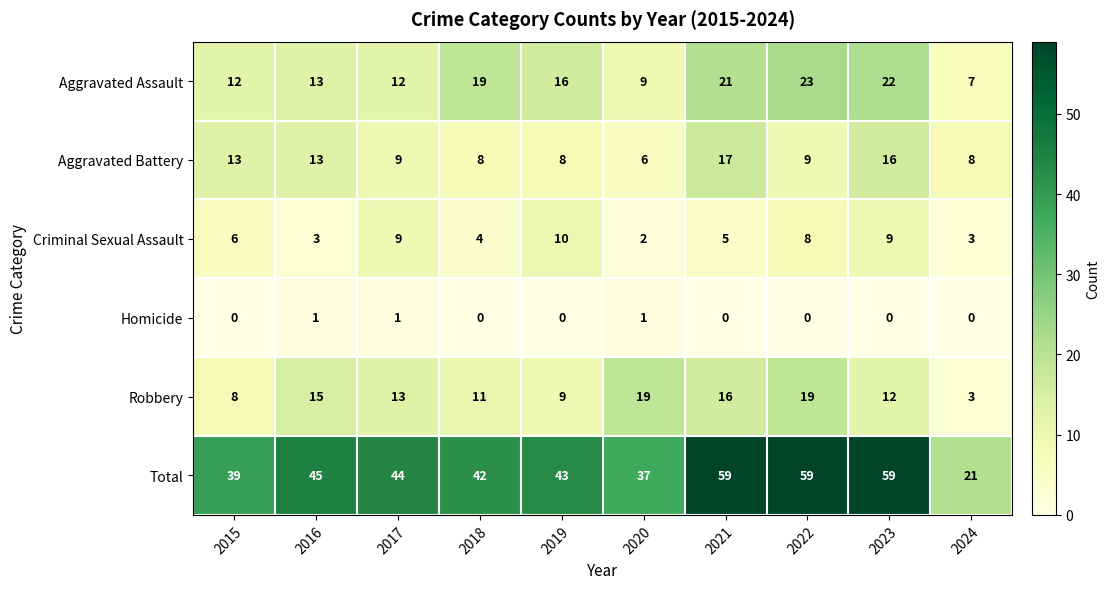

True or false: Aggravated Battery has a value of 2 at 2022.

False